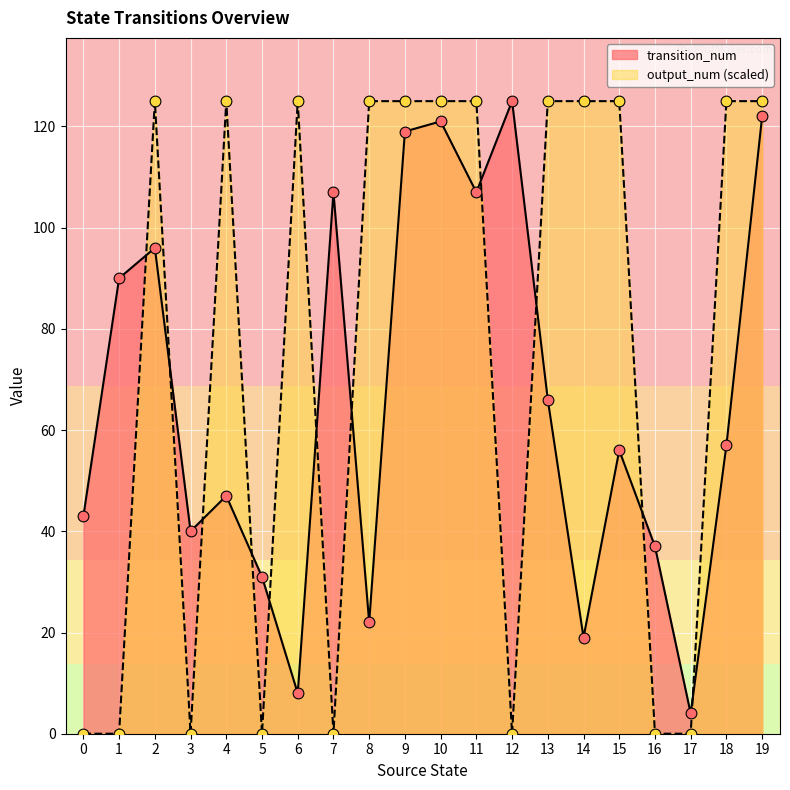

Is the value of transition_num at 1 greater than the value of output_num at 19?

No